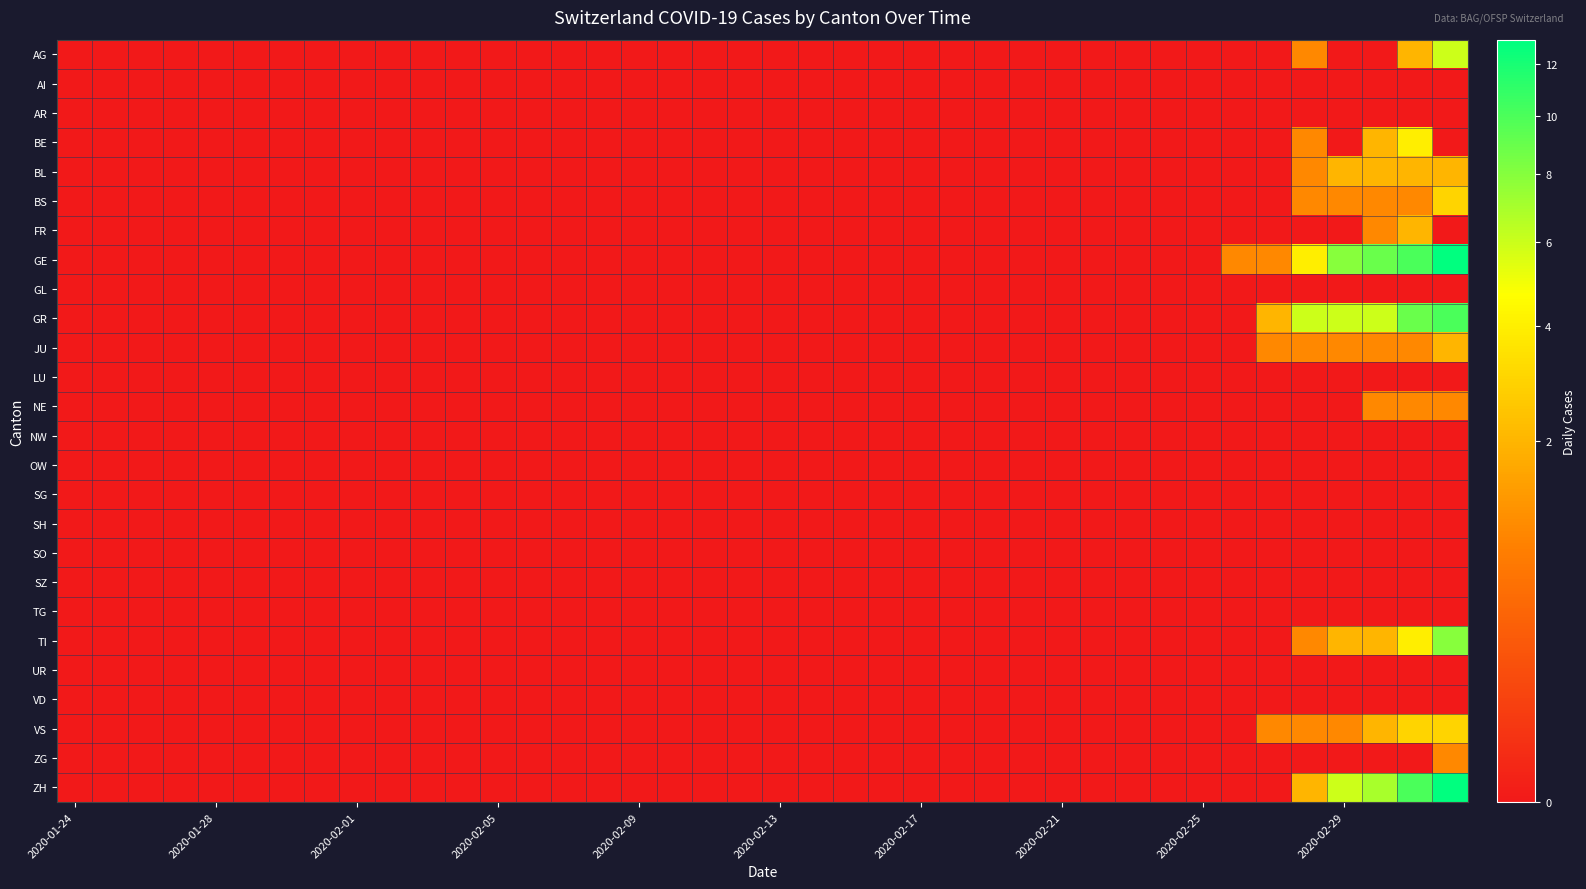

List the series in order of their peak value, lowest first.

AI, AR, GL, LU, NW, OW, SG, SH, SO, SZ, TG, UR, VD, NE, ZG, BL, FR, JU, BS, VS, BE, AG, TI, GR, GE, ZH